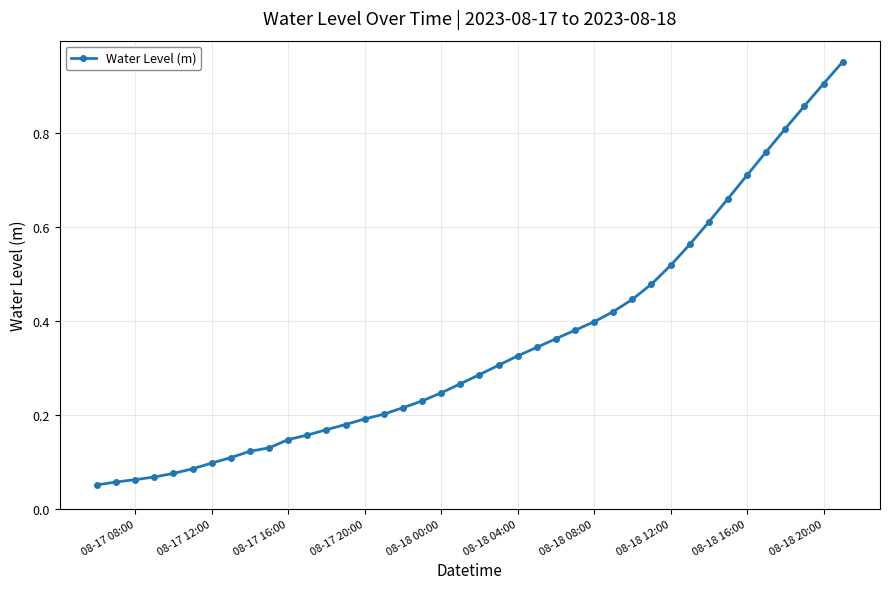

What is the sum of all values?

14.0